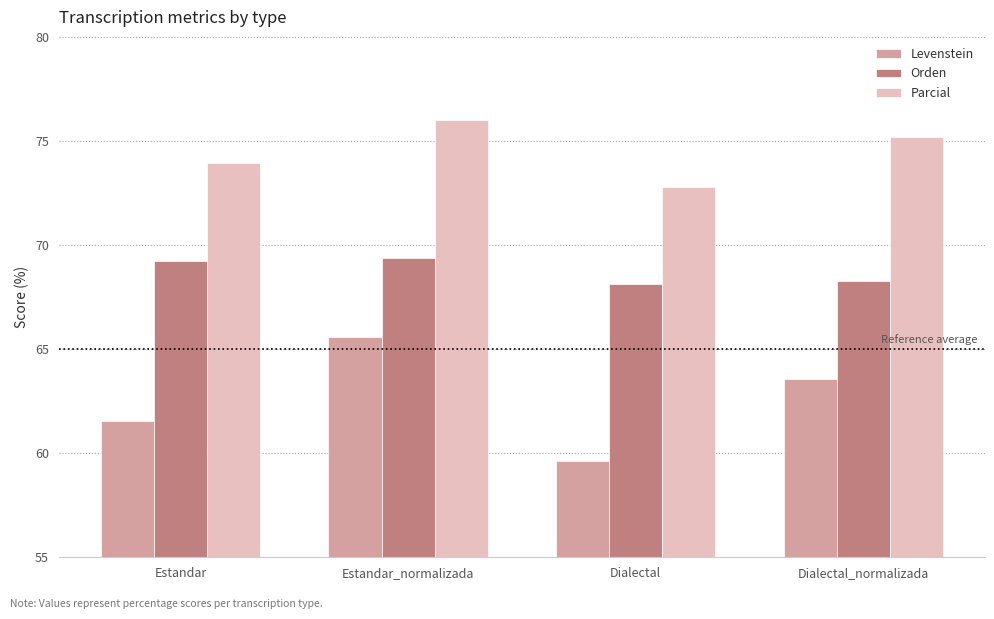

At which category is the sum across all series the highest?

Estandar_normalizada